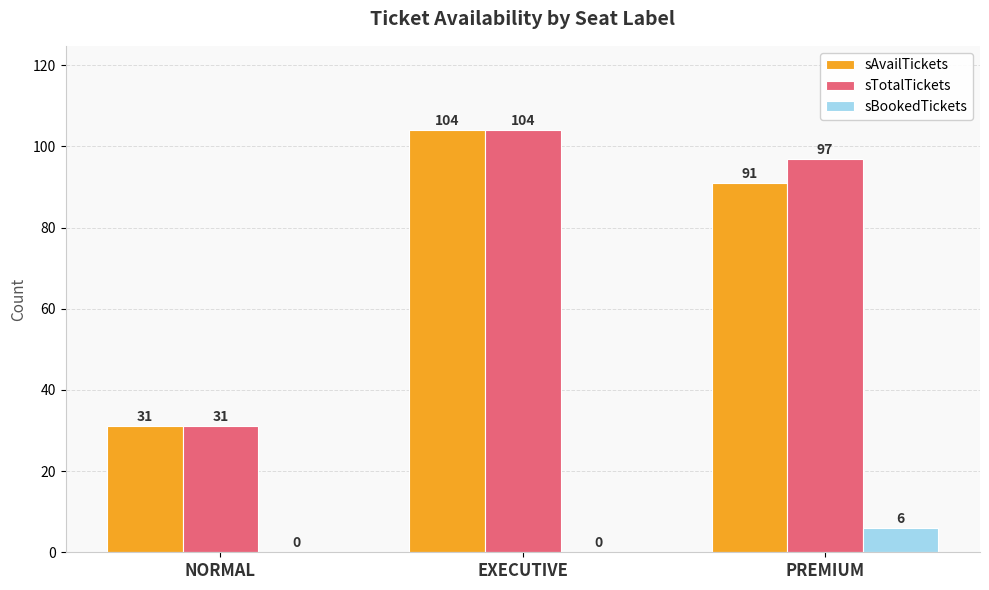

Is it true that sAvailTickets equals 166 at EXECUTIVE?

False